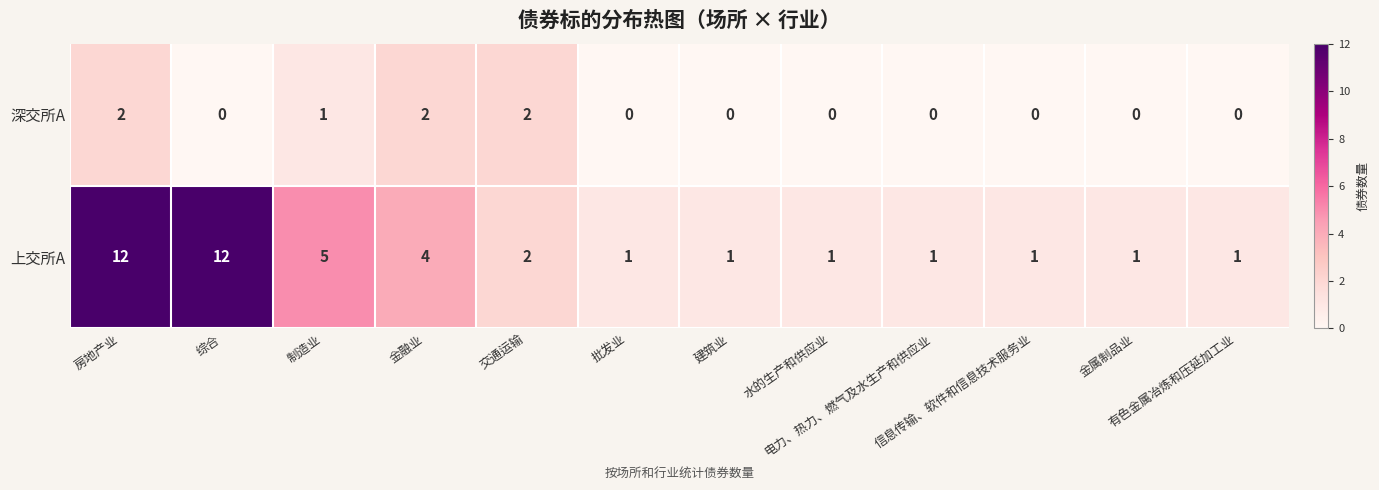

At which category is the sum across all series the highest?

房地产业